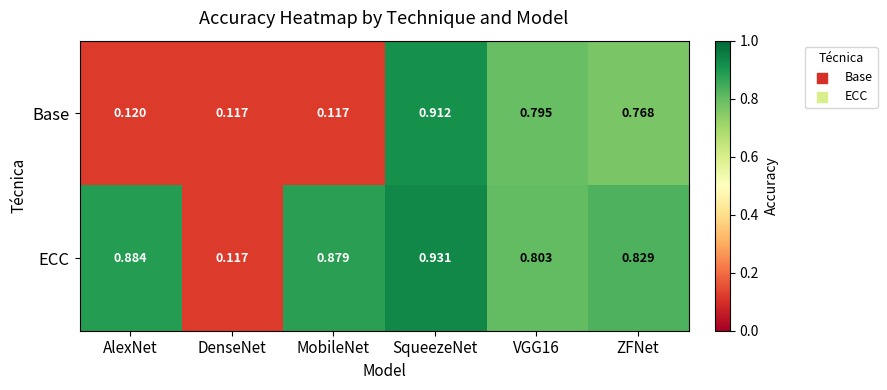

Which series has the widest spread of values?

ECC